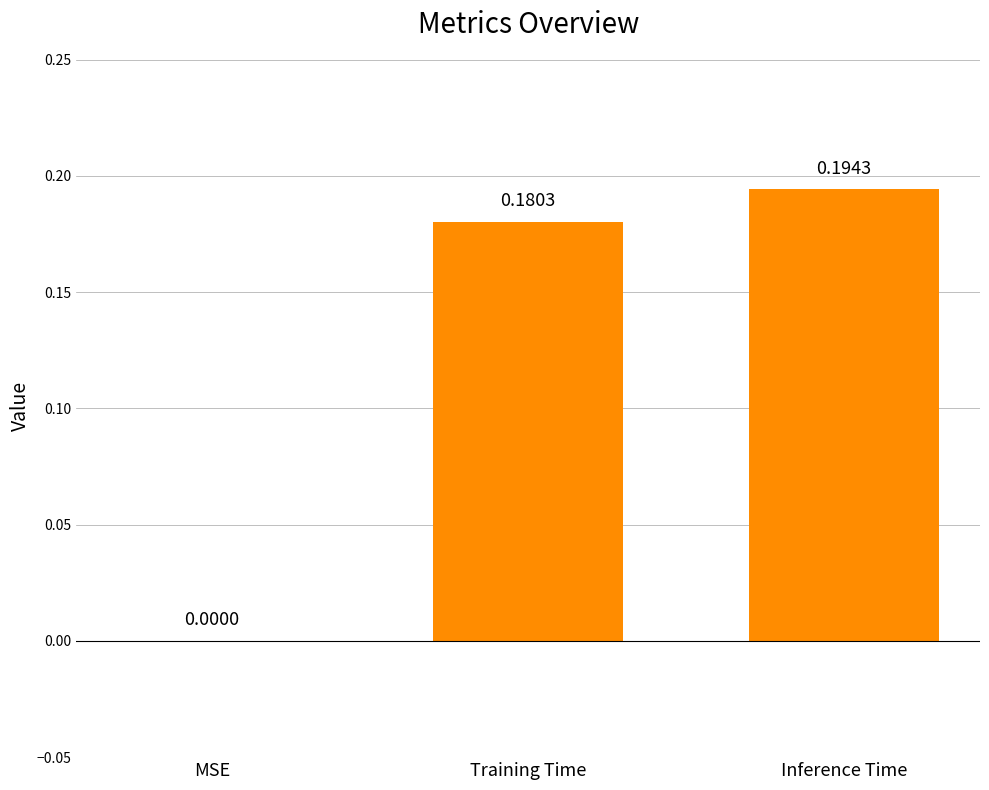

What is the sum of all values?

0.4